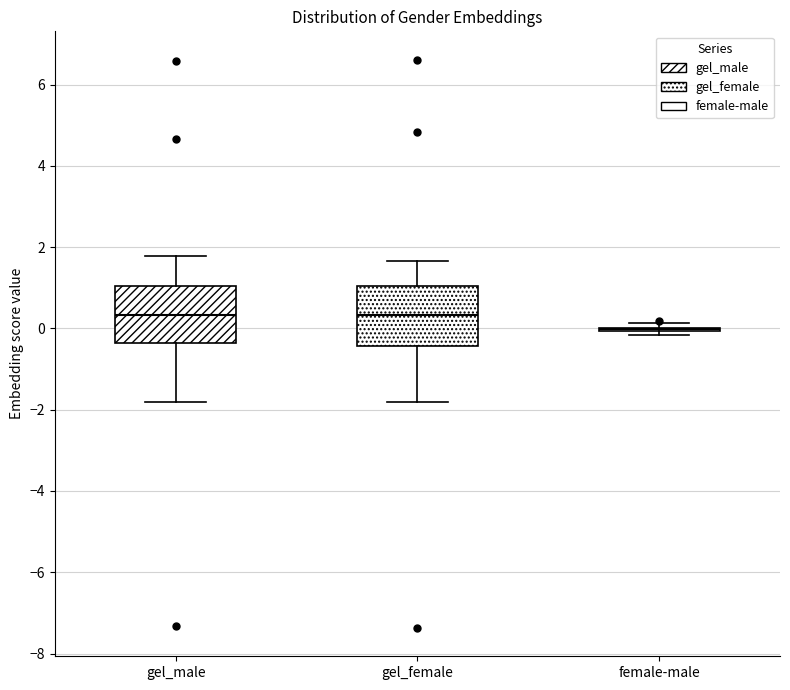

Reading left to right, read every box against the y-axis: the position of its median line, the range the box covers, and the ends of its whiskers. The values are not printed on the chart, so give them approximately, as read against the axis.

gel_male: median 0.4, box -0.4 to 1.0, whiskers -1.8 to 1.8
gel_female: median 0.4, box -0.4 to 1.0, whiskers -1.8 to 1.6
female-male: box collapsed to a line at 0.0, whiskers -0.2 to 0.2